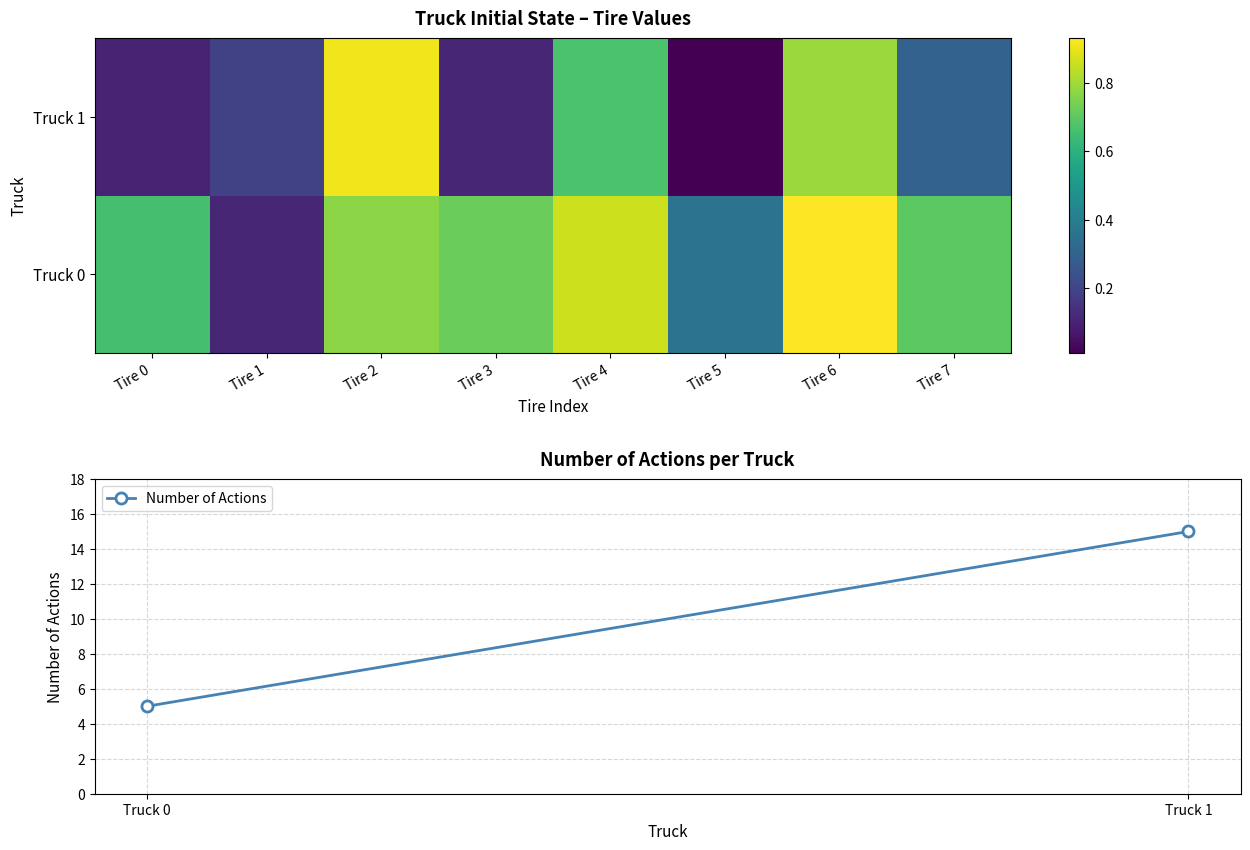

Which series has the widest spread of values?

Truck 1